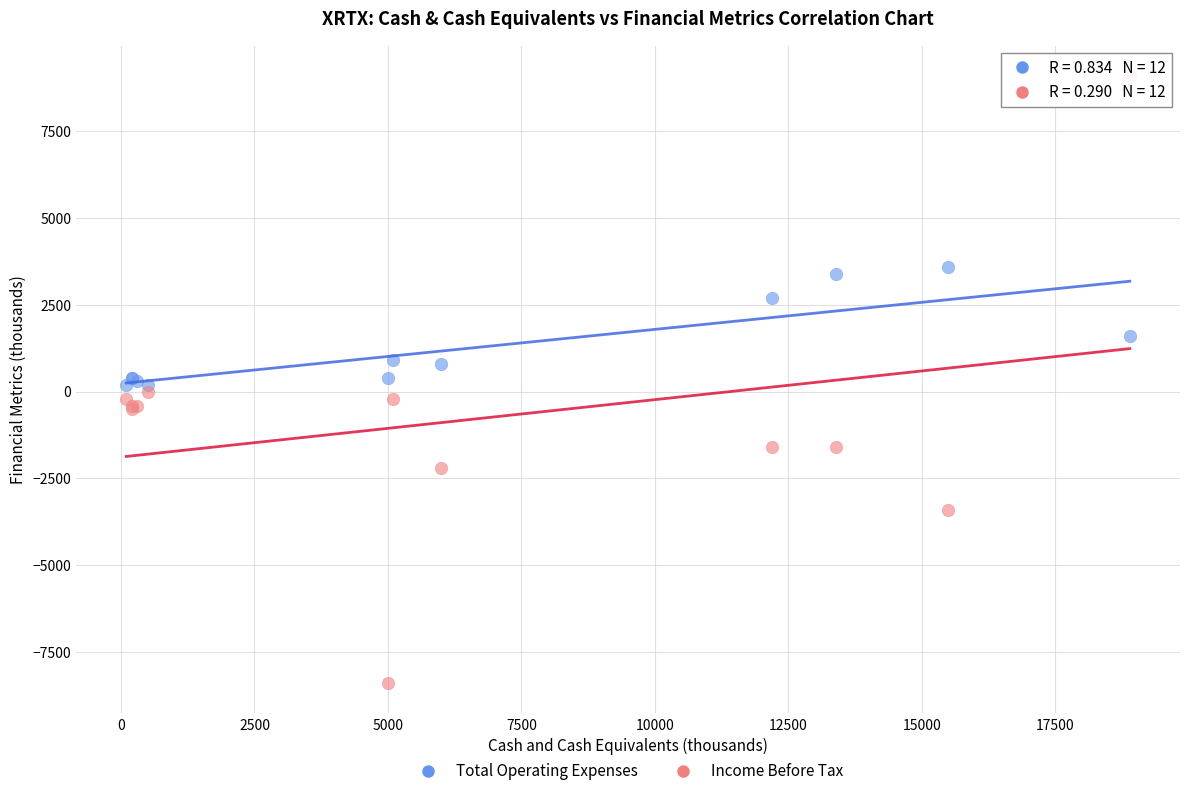

In the Total Operating Expenses series, what Y value is closest to 1900?

1600